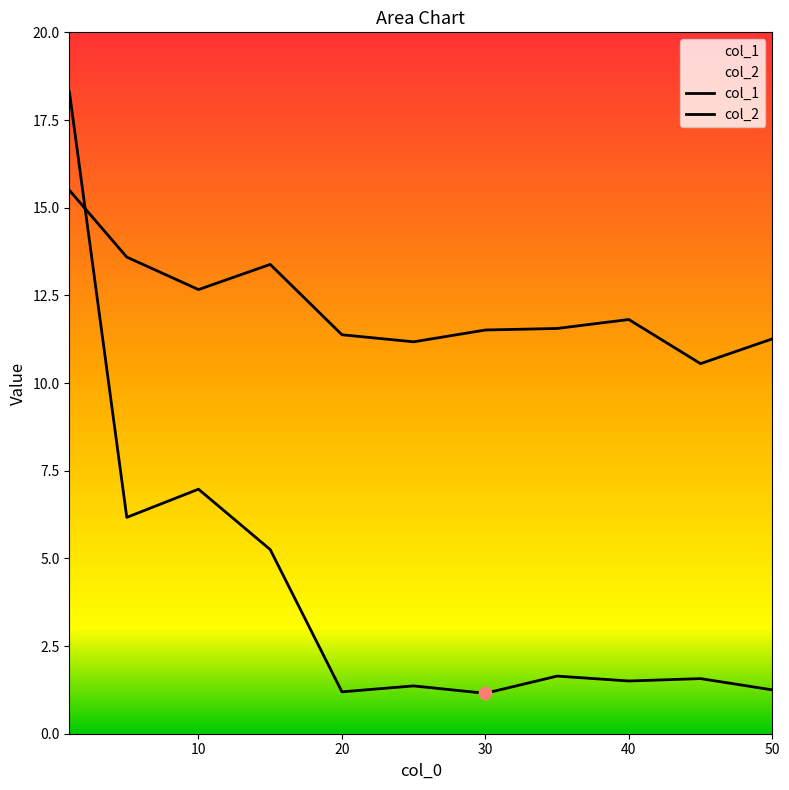

Which series has the largest total across all categories?

col_2